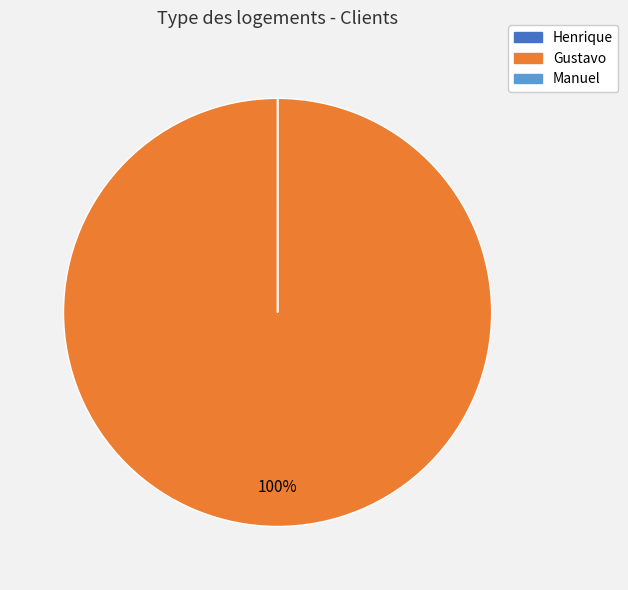

True or false: Gustavo accounts for 100% of the total.

True